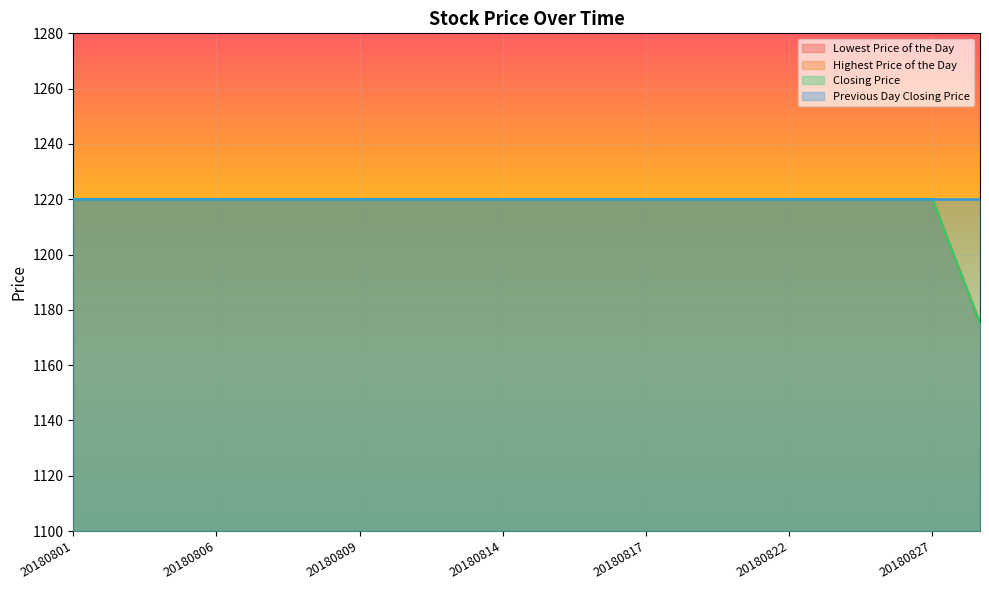

True or false: Closing Price and Highest Price of the Day cross at least once.

False